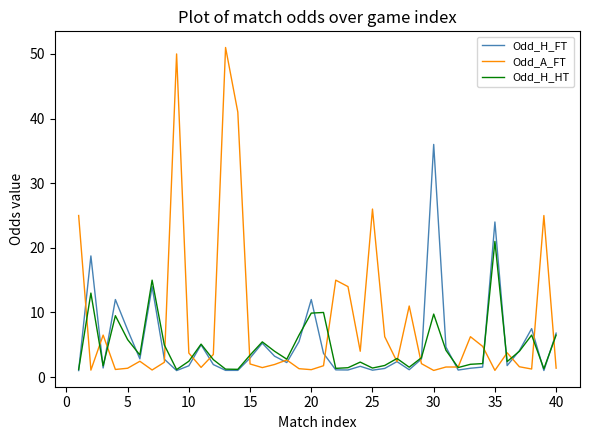

Rank the series by their maximum value, from lowest to highest.

Odd_H_HT, Odd_H_FT, Odd_A_FT